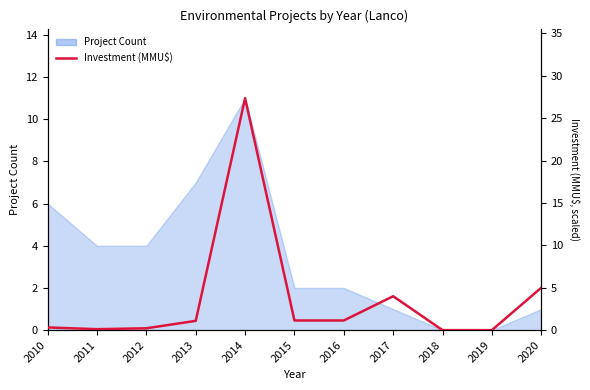

Between 2013 and 2012, which is larger?

2013